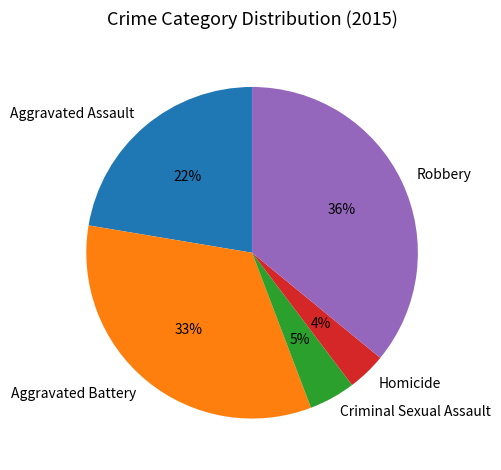

How many segments does this pie chart have?

5